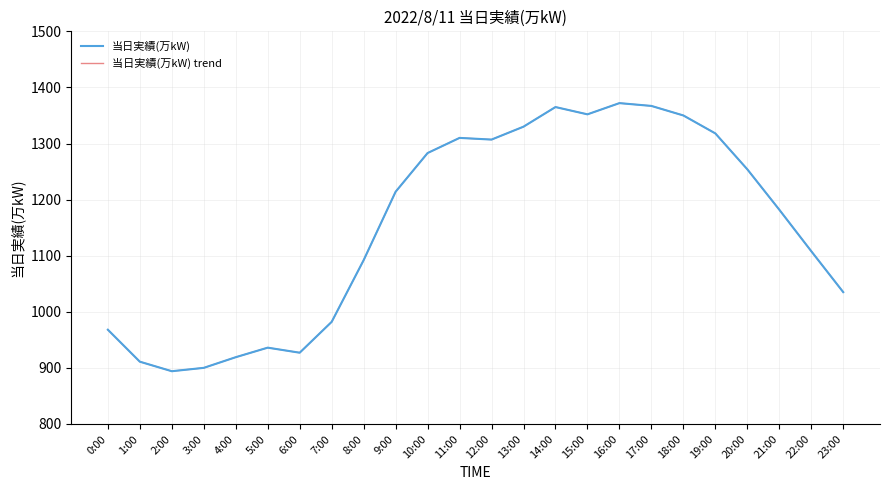

True or false: 当日実績(万kW) and 当日実績(万kW) trend intersect in this chart.

False